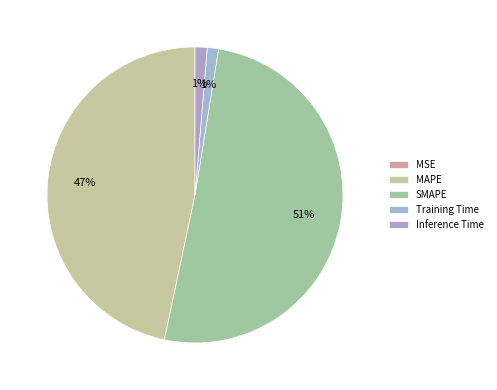

What is the majority slice?

SMAPE